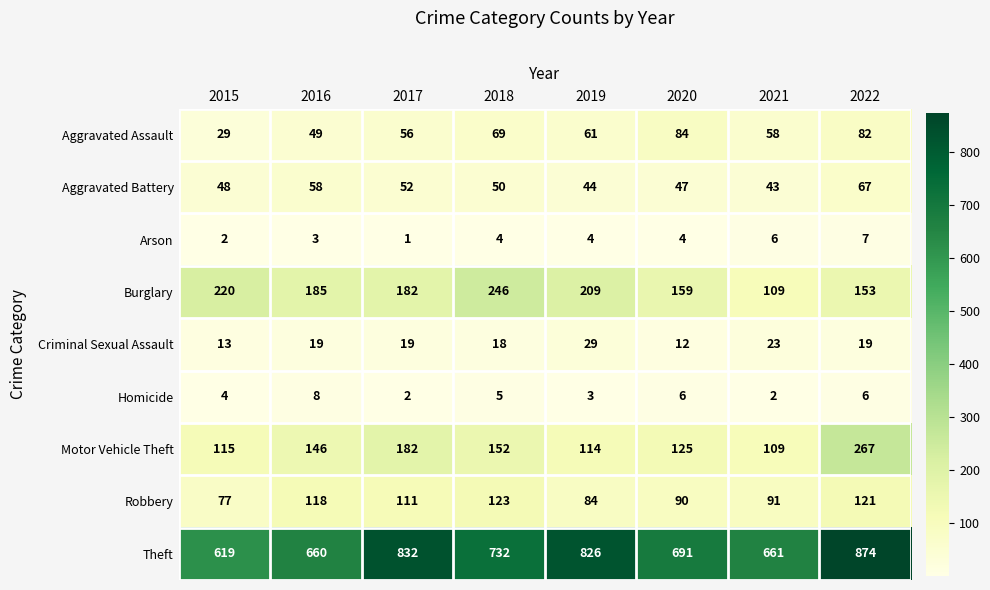

Is it true that Burglary equals 349 at 2019?

False